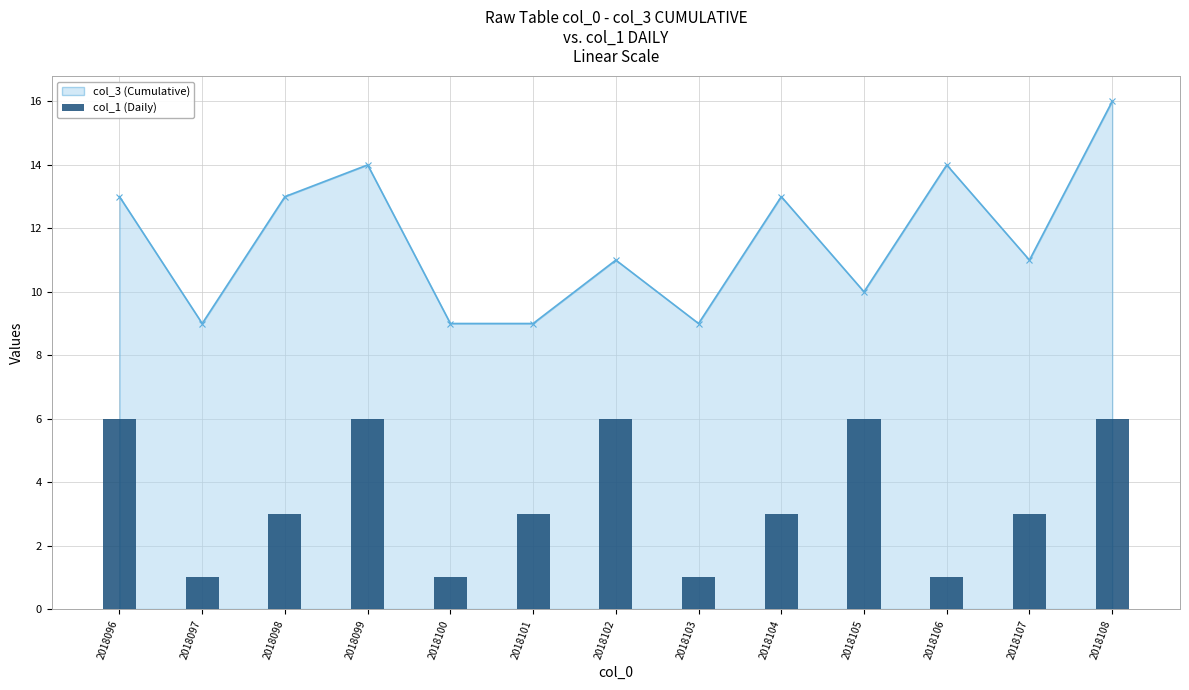

What is the approximate value at 2018103?

1